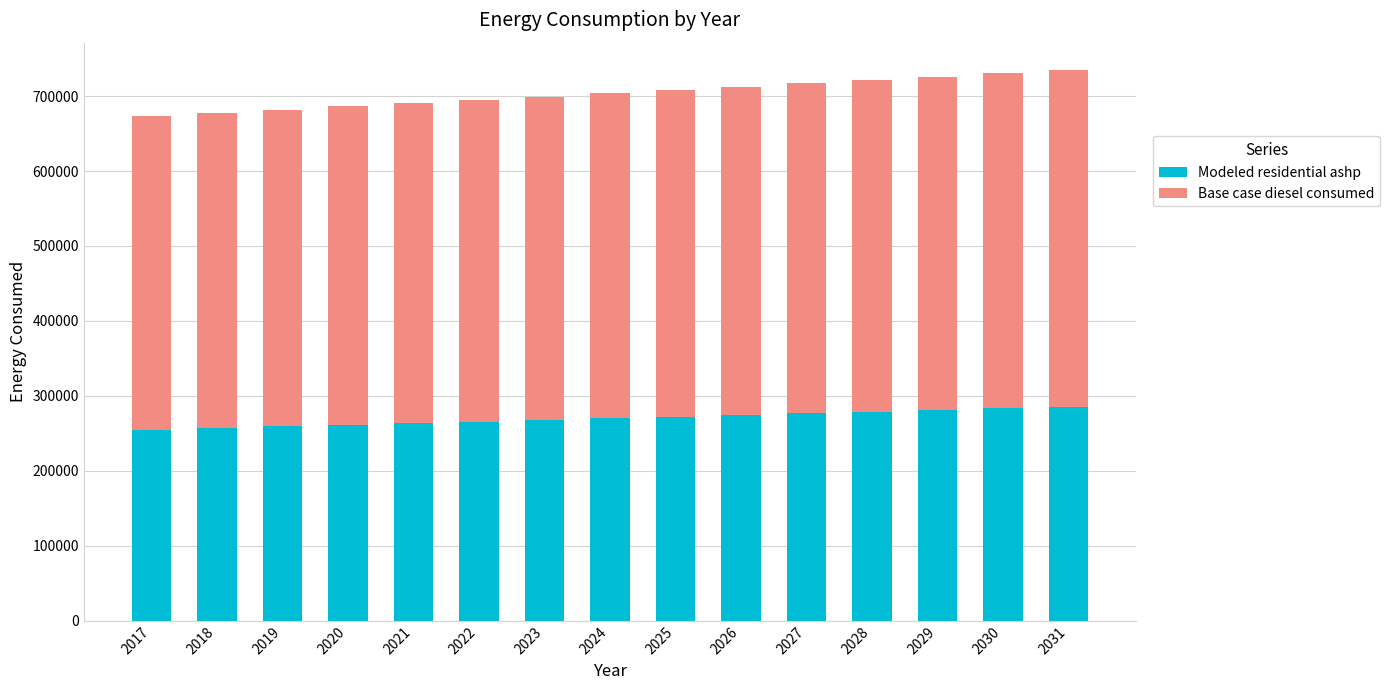

What is the maximum value for Modeled residential ashp?

285525.9